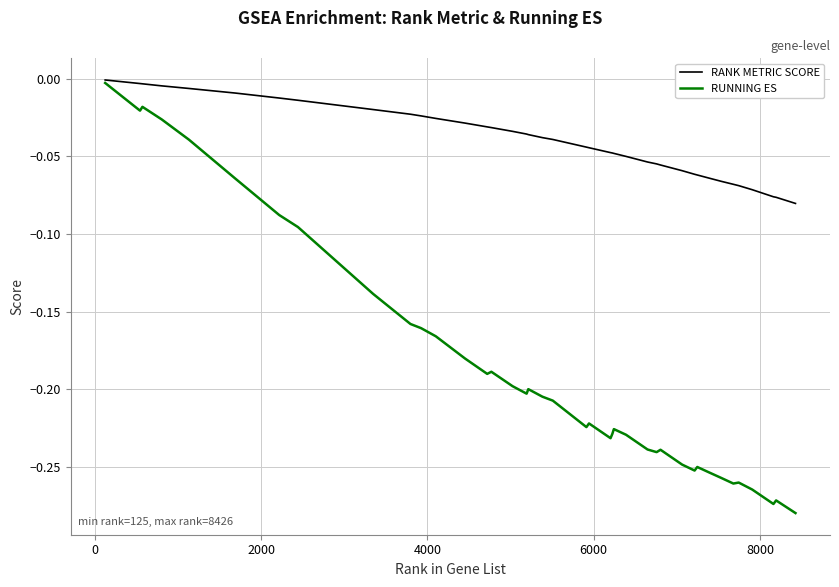

What is the difference between the second highest and minimum values in the RUNNING ES series?

0.3